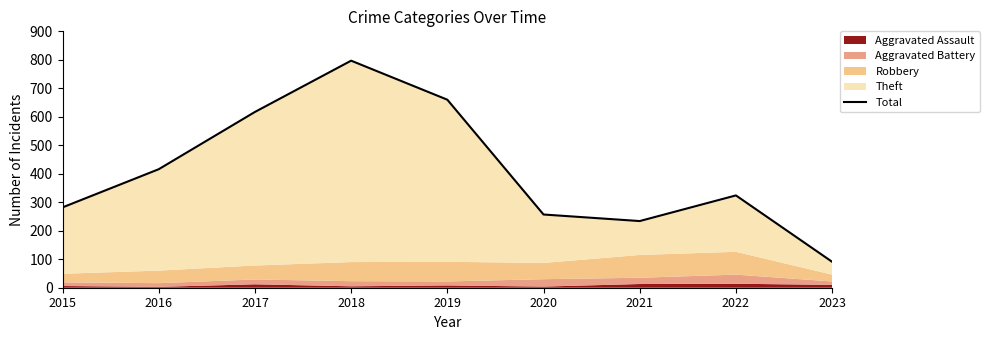

Reading right to left, list all the values displayed in this chart.

2023=91	2022=324	2021=234	2020=257	2019=660	2018=797	2017=617	2016=416	2015=282